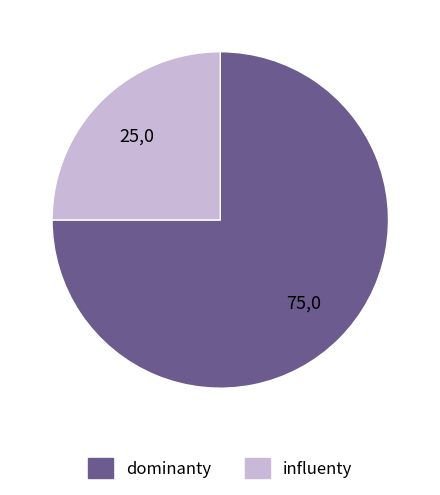

Is there a majority slice in this chart?

Yes